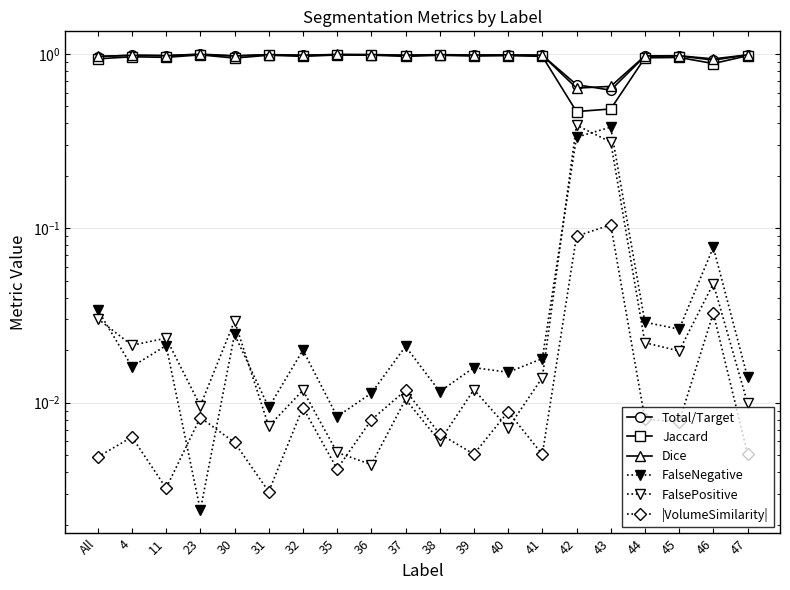

What are all the series names shown in the legend?

Total/Target, Jaccard, Dice, FalseNegative, FalsePositive, |VolumeSimilarity|